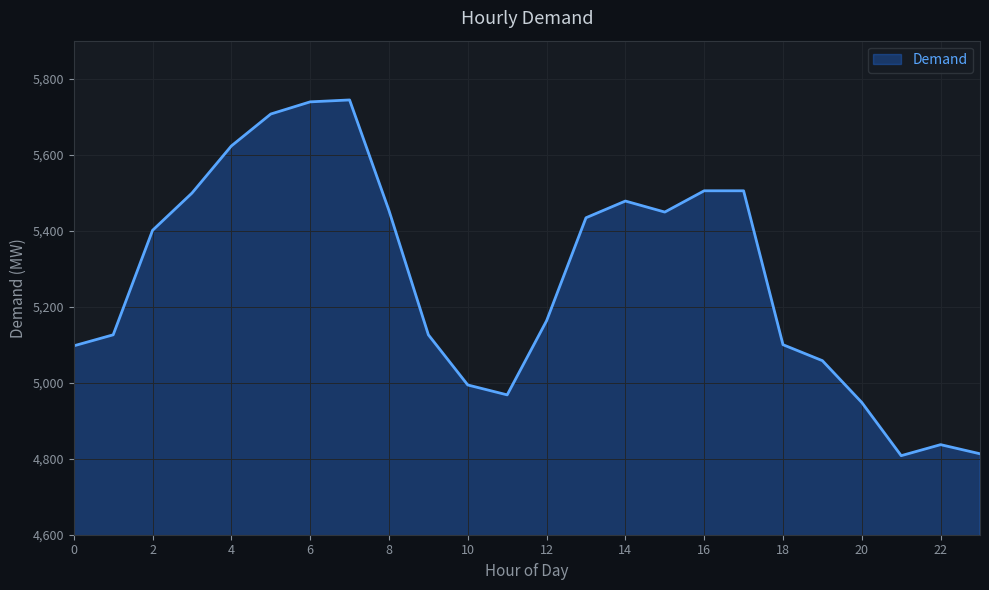

How many categories are shown in the chart?

24